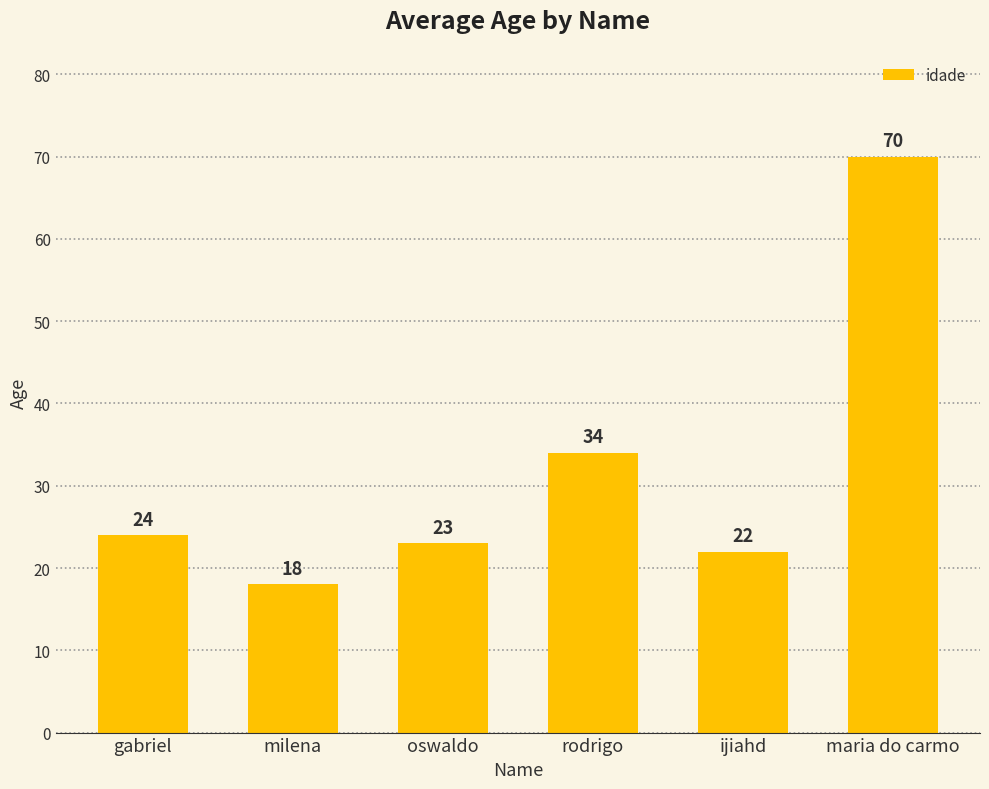

What is the difference between the second highest and minimum values?

16